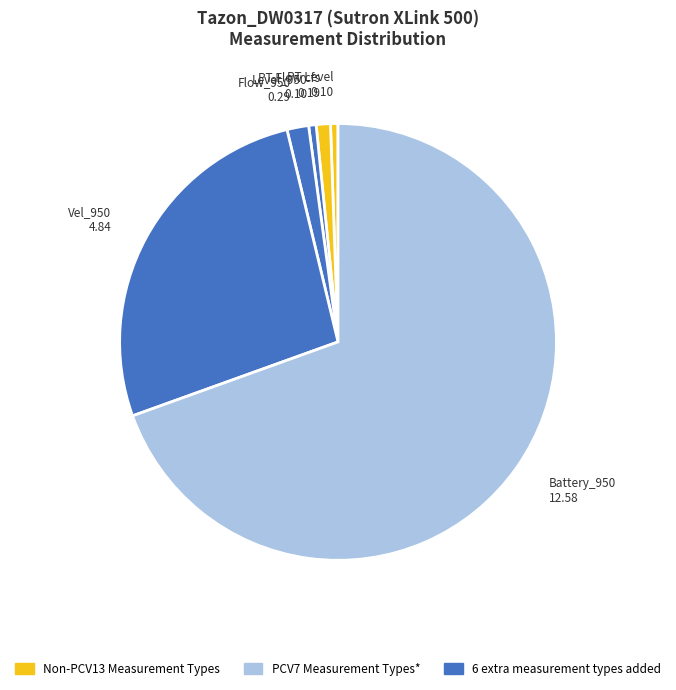

Is the sum of Battery_950 12.58 and PT Flow cfs 0.19 greater than half?

Yes